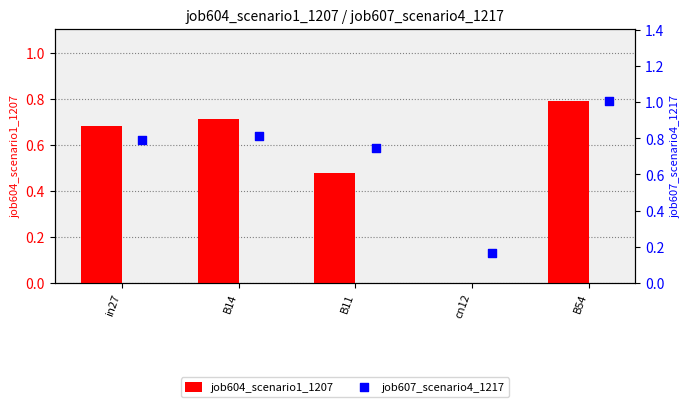

Which series reaches the minimum Y coordinate?

job604_scenario1_1207